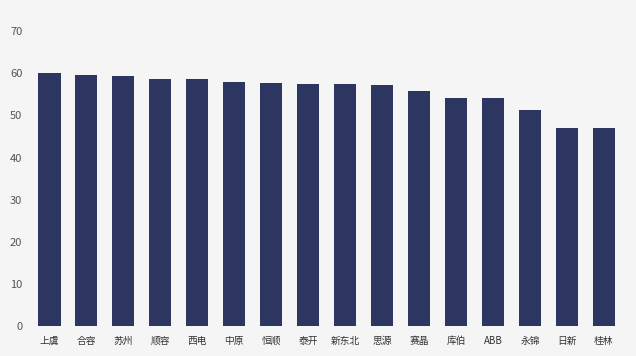

What is the label of the 16th bar from the right?

上虞